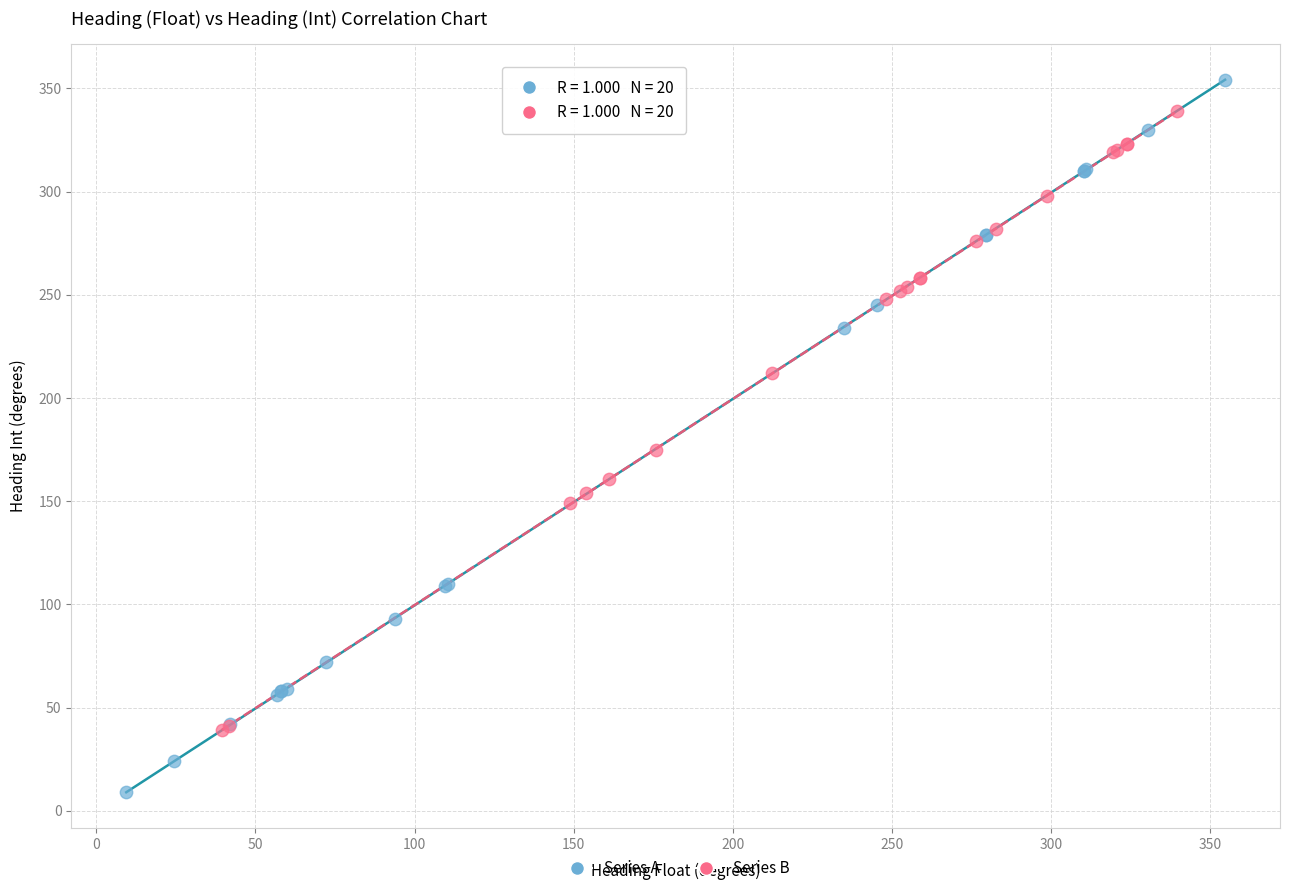

Which series reaches the maximum Y coordinate?

Series A